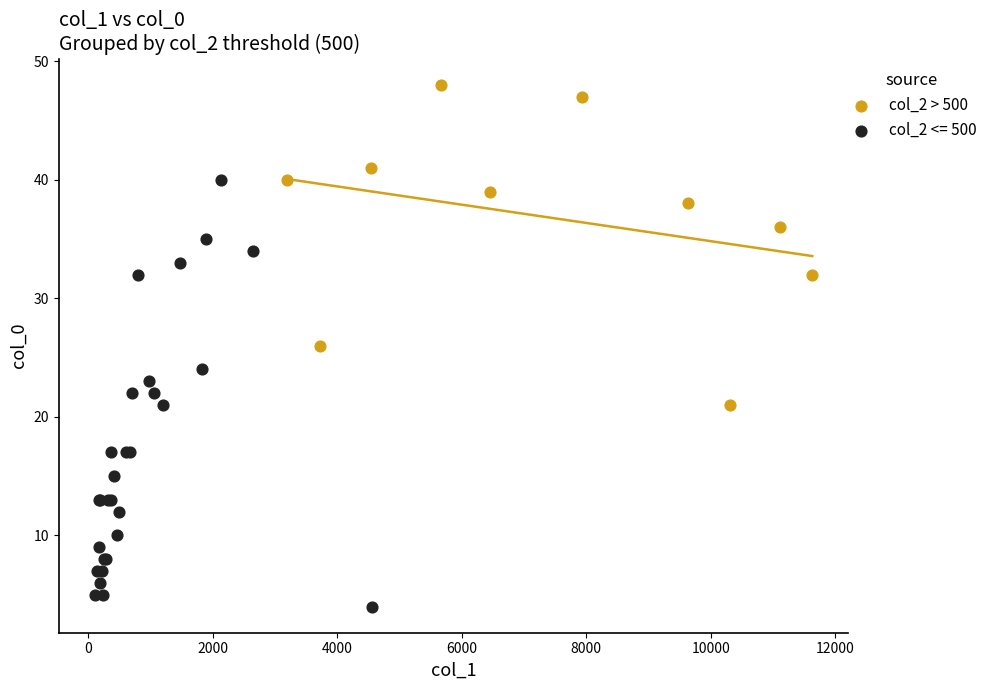

Which series has the largest Y range (max minus min)?

col_2 <= 500